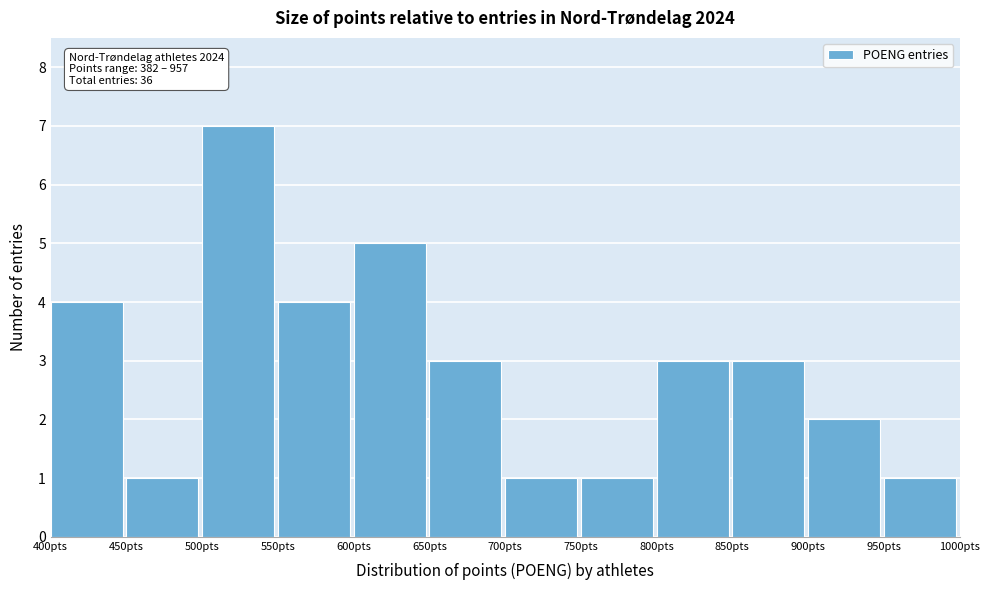

Over which range of the x-axis is the bar tallest?

500 to 550